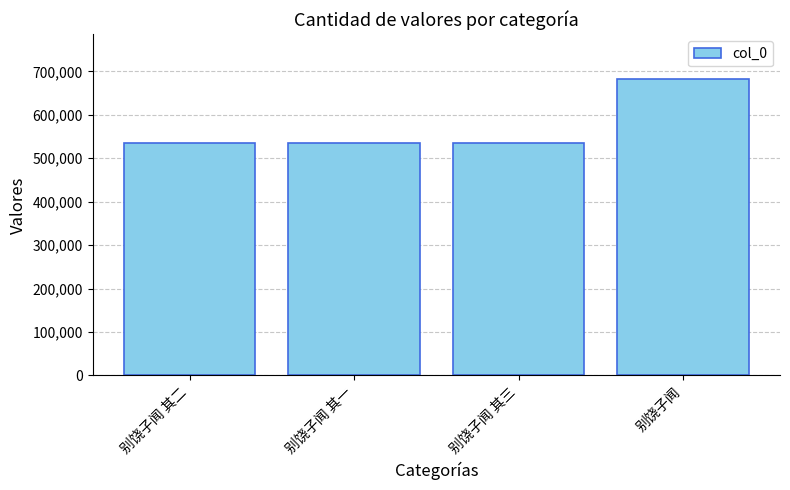

What is the change in value from 别饶子闻 其二 to 别饶子闻 其一?

-1